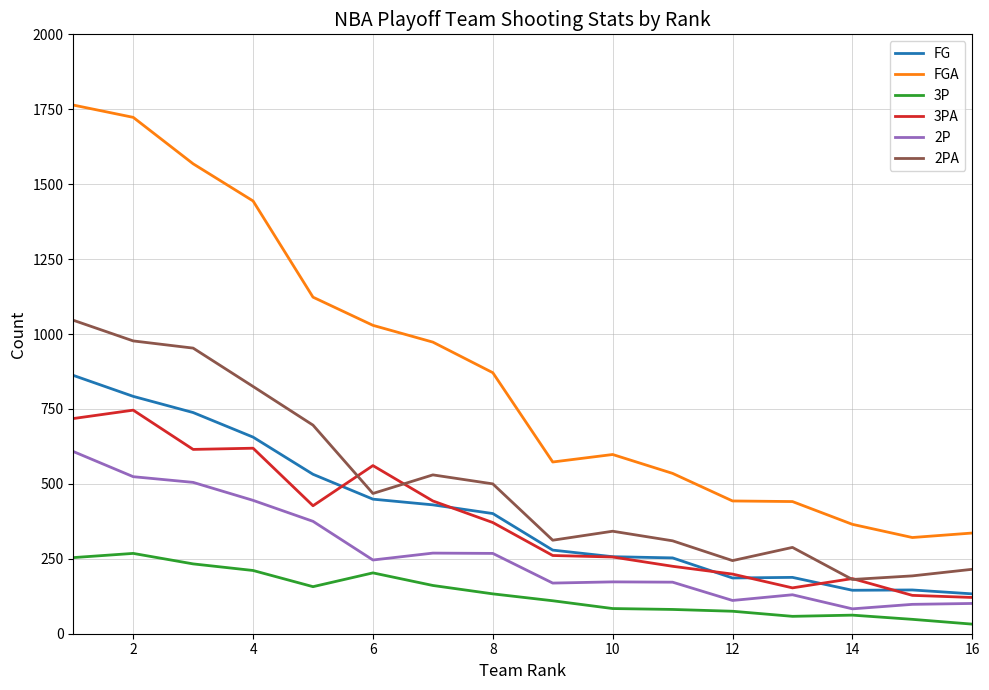

Rank the series by their maximum value, from lowest to highest.

3P, 2P, 3PA, FG, 2PA, FGA